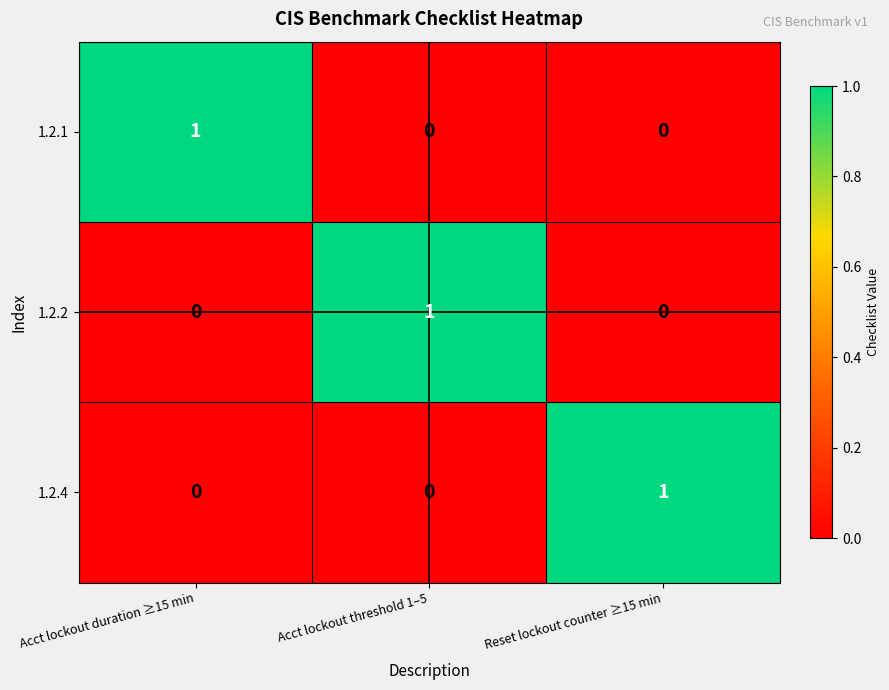

Reading right to left, extract all data points from this chart.

1.2.1: Reset lockout counter ≥15 min=0	Acct lockout threshold 1–5=0	Acct lockout duration ≥15 min=1
1.2.2: Reset lockout counter ≥15 min=0	Acct lockout threshold 1–5=1	Acct lockout duration ≥15 min=0
1.2.4: Reset lockout counter ≥15 min=1	Acct lockout threshold 1–5=0	Acct lockout duration ≥15 min=0